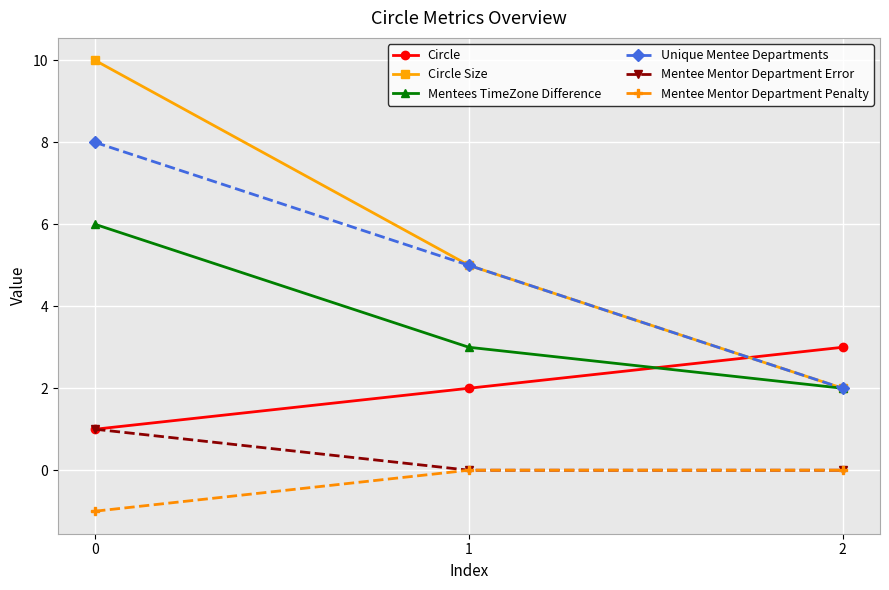

Reading left to right, list all the values displayed in this chart.

Circle: 0=1	1=2	2=3
Circle Size: 0=10	1=5	2=2
Mentees TimeZone Difference: 0=6	1=3	2=2
Unique Mentee Departments: 0=8	1=5	2=2
Mentee Mentor Department Error: 0=1	1=0	2=0
Mentee Mentor Department Penalty: 0=-1	1=0	2=0